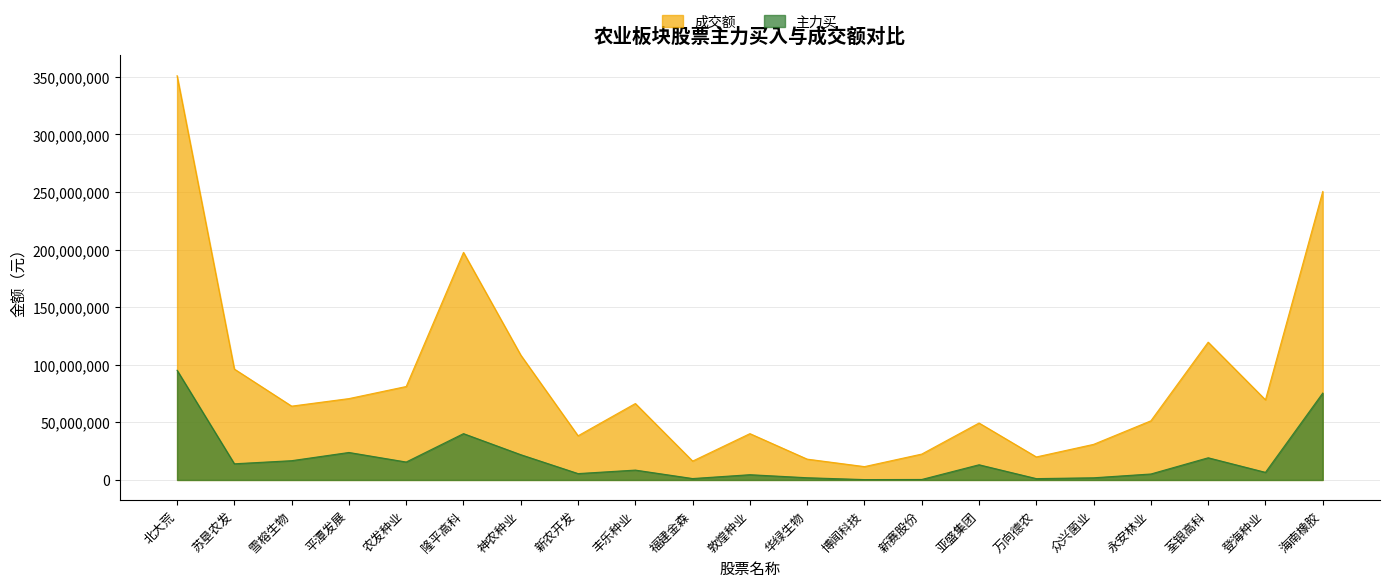

At how many categories does at least one series exceed 196155116?

3